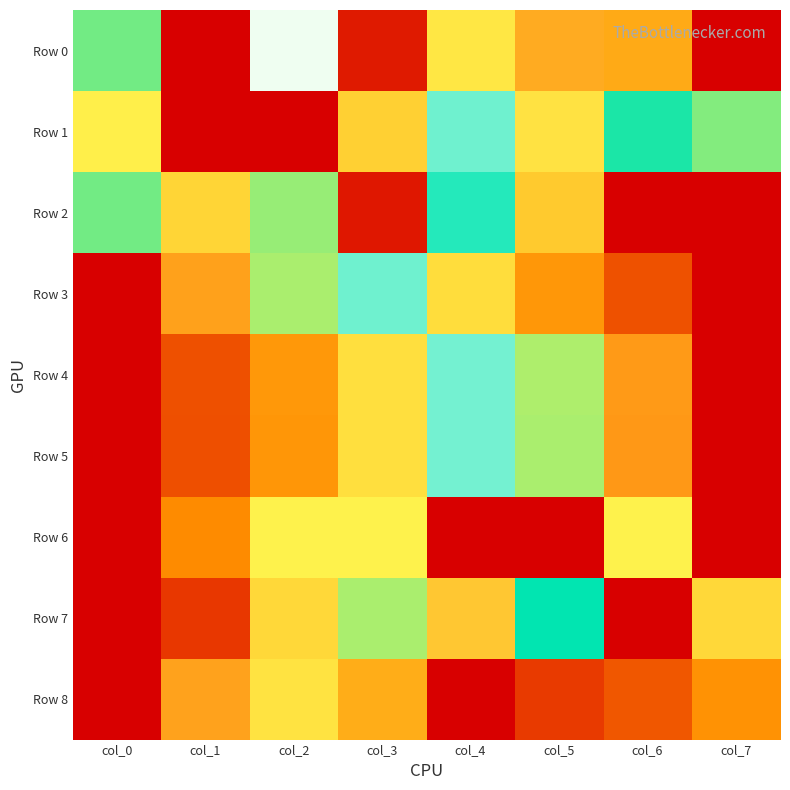

How many series are shown in this chart?

9